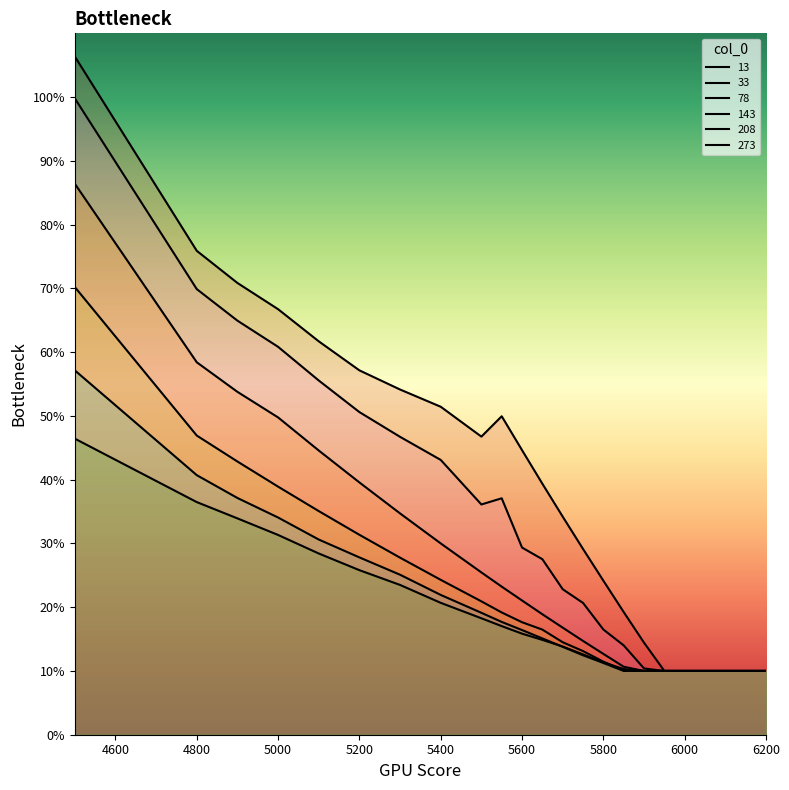

True or false: 78 has more than 2 interior local peaks.

False